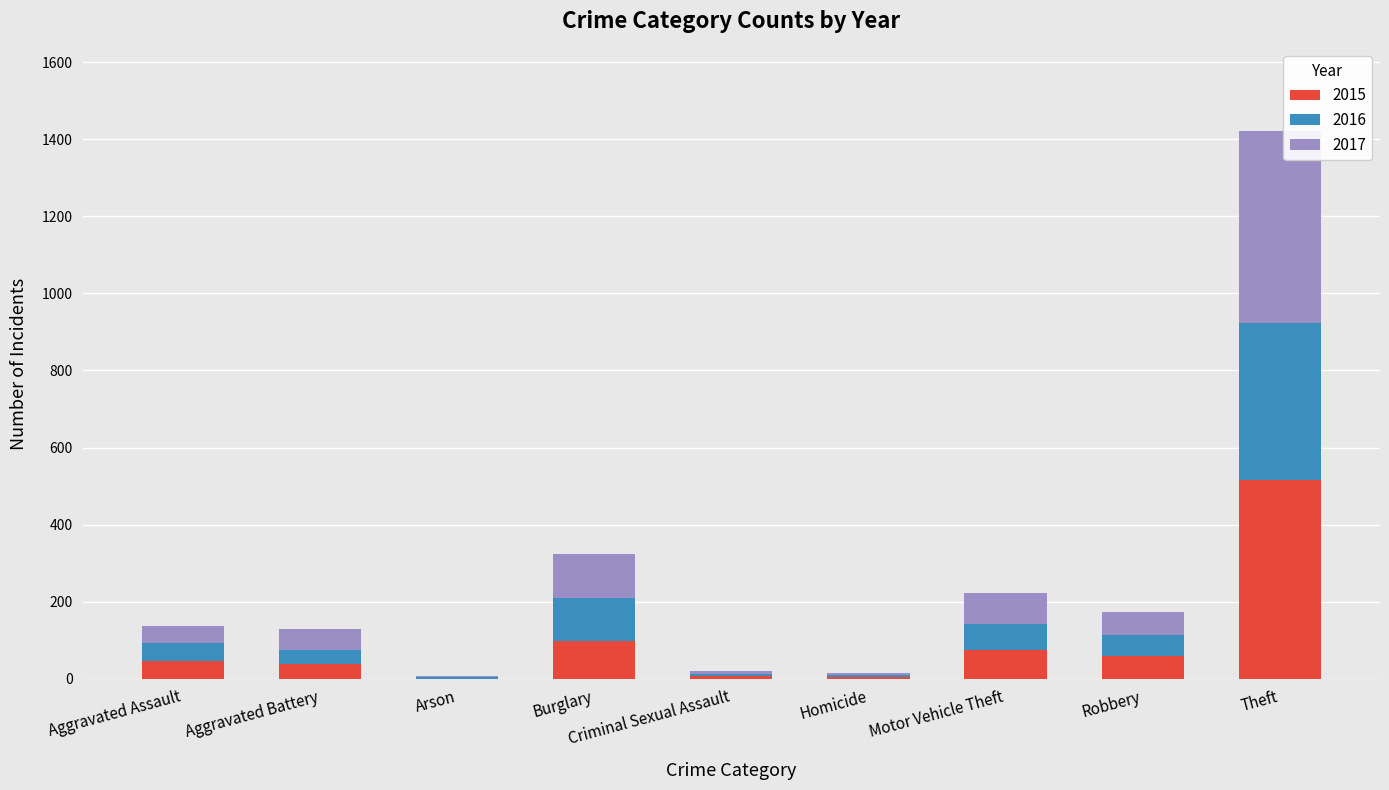

What is the sum of all 2015 values?

845